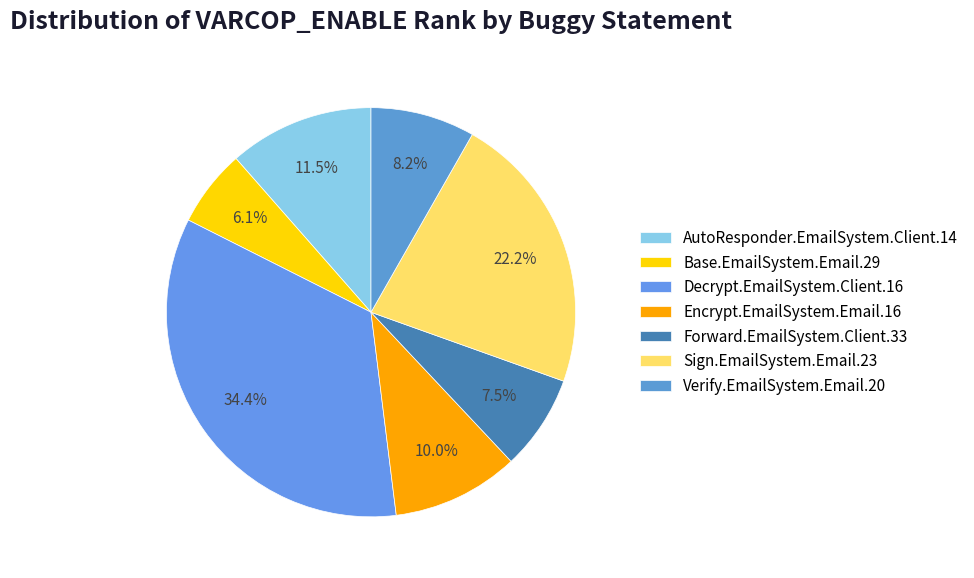

How many slices are in this pie chart?

7